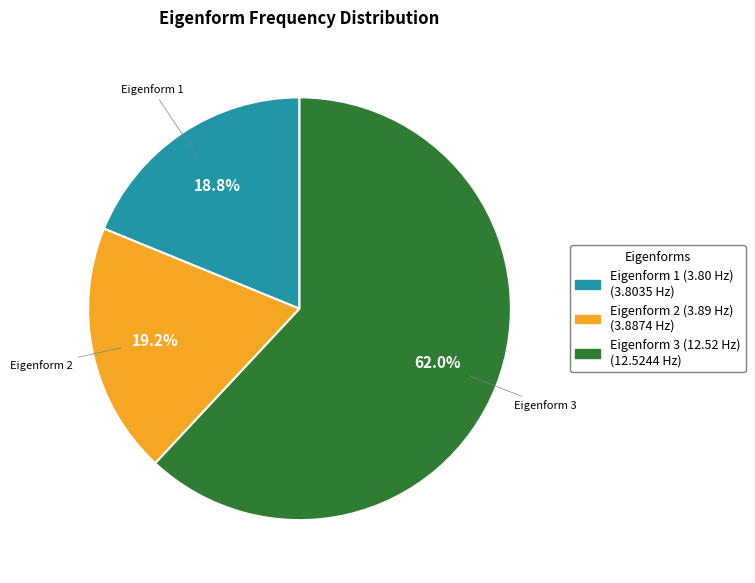

How many slices are in this pie chart?

3